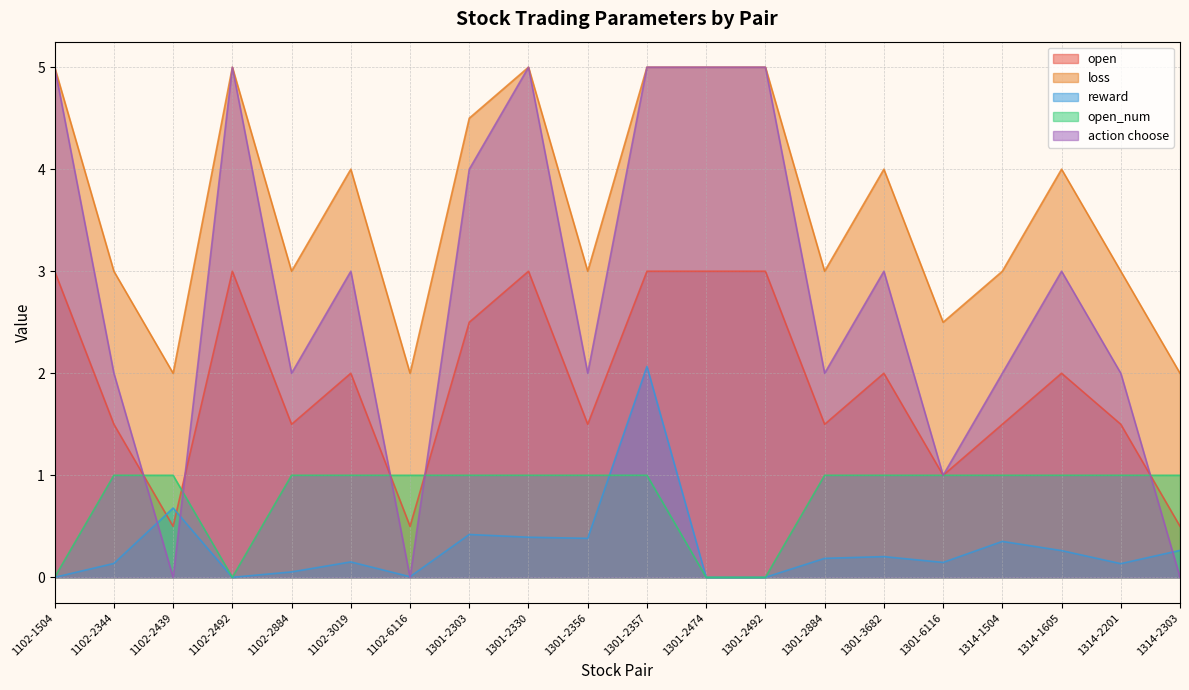

True or false: loss and action choose intersect in this chart.

False